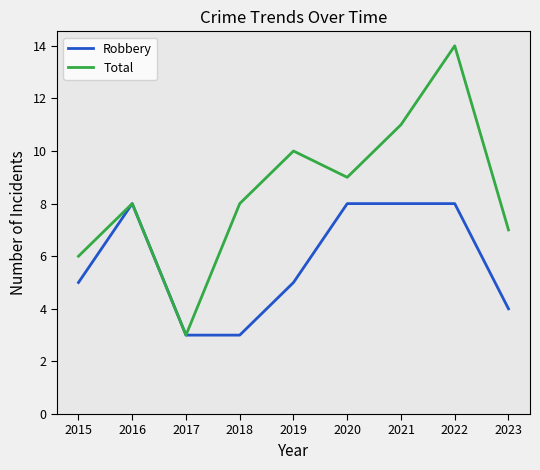

What is the sum of the Robbery values at 2021 and 2019?

13